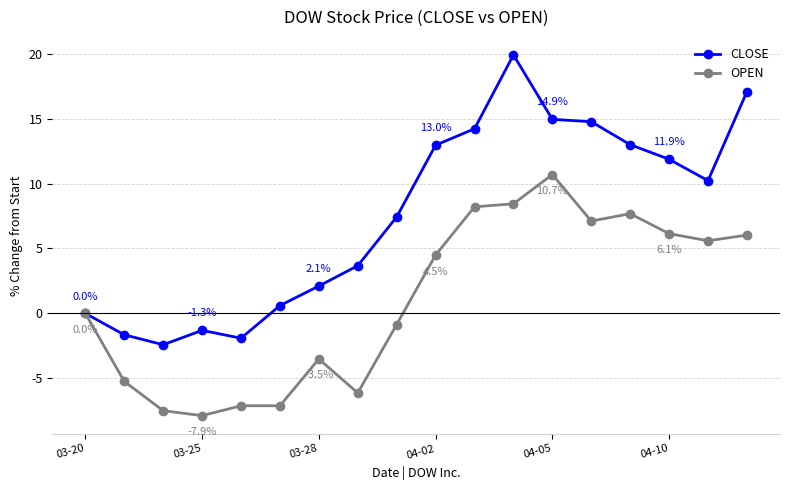

What is the greatest value displayed?

19.9